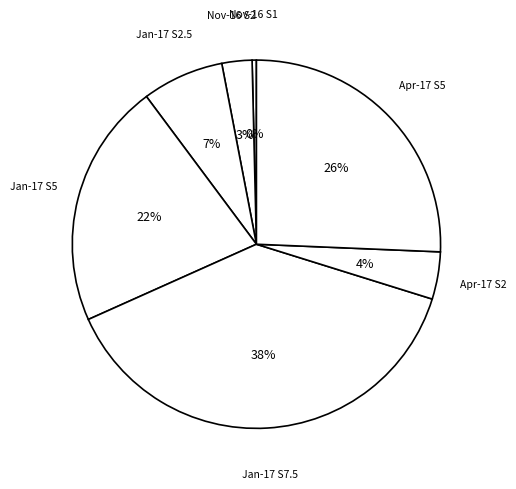

Does any single category account for the majority?

No